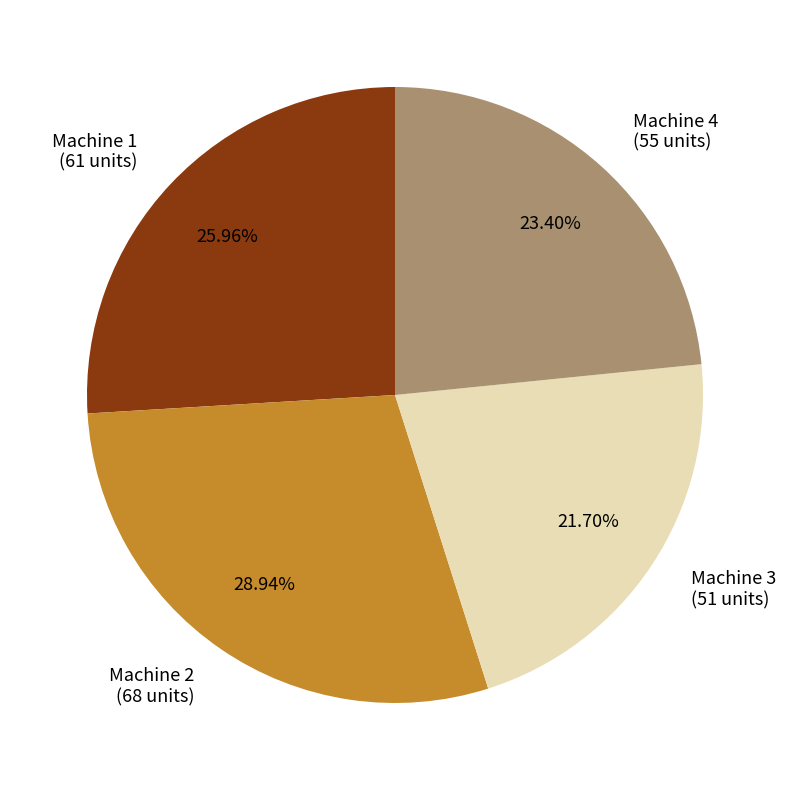

Is there a majority slice in this chart?

No